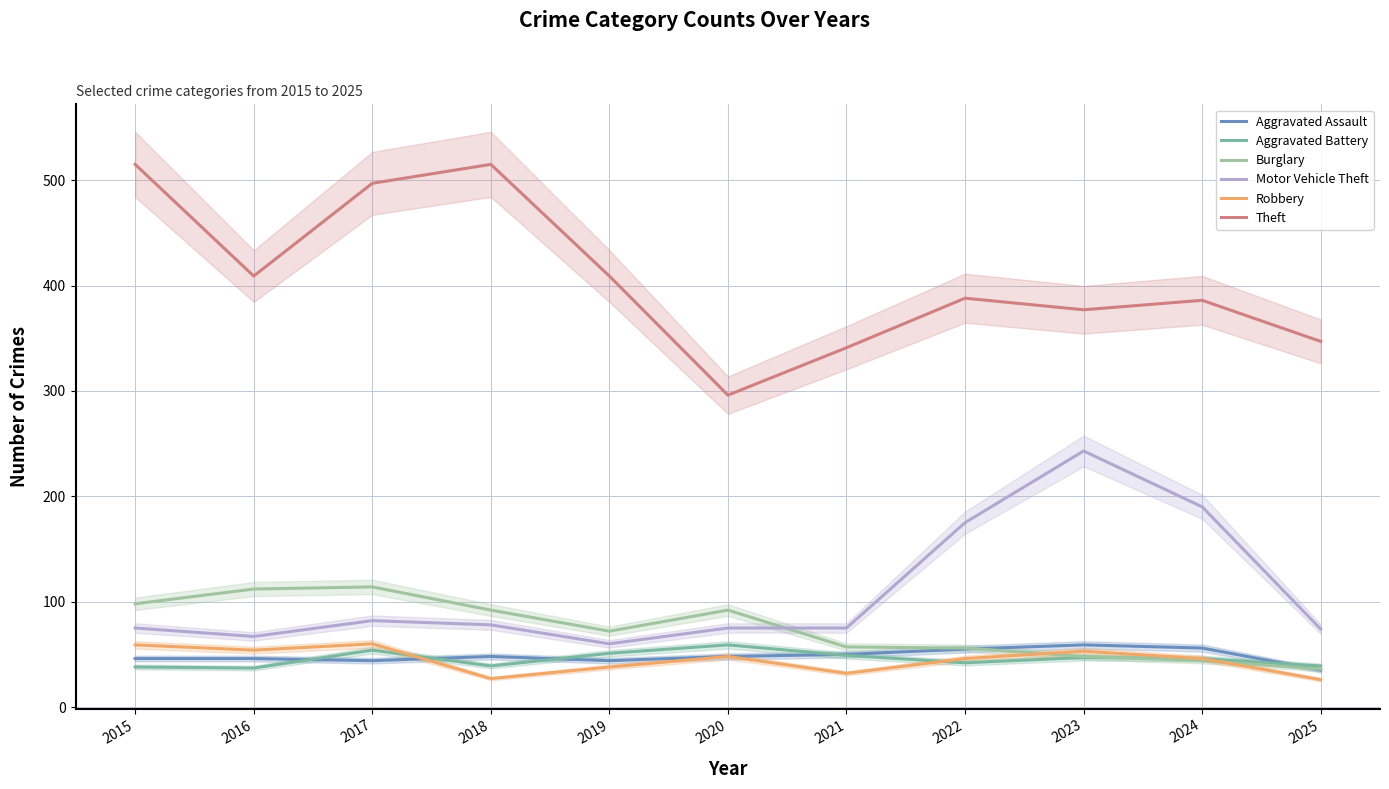

At which label is Burglary closest to 75?

2019